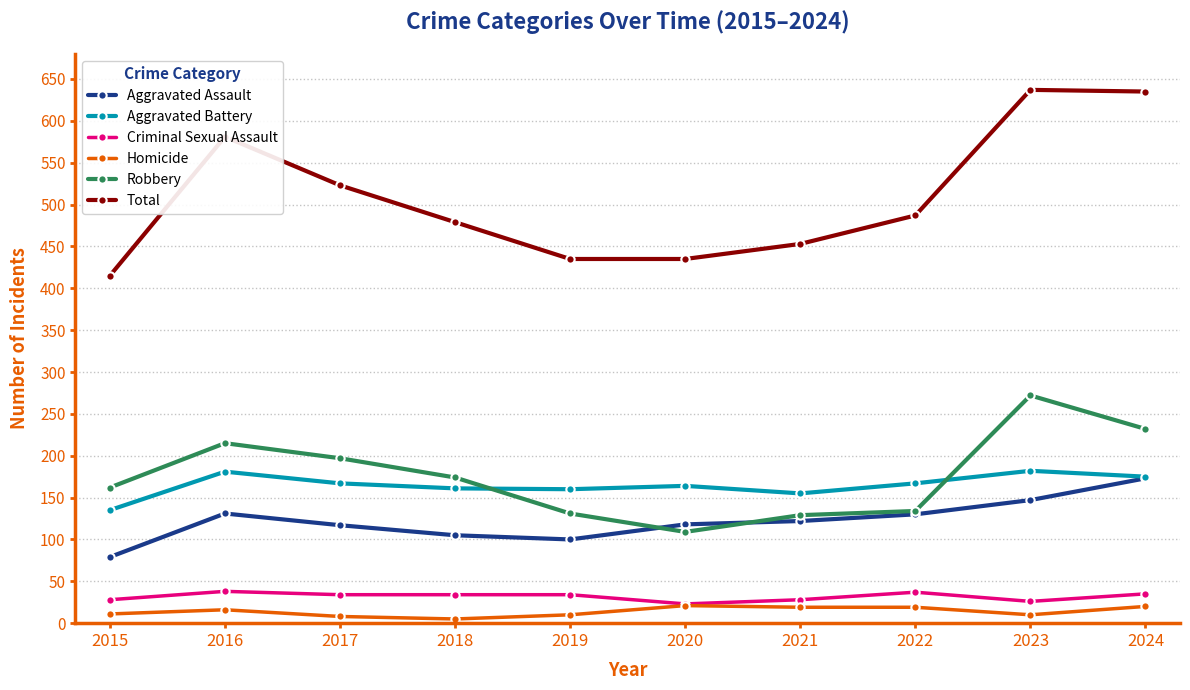

At 2021, list the series in order from largest to smallest.

Total, Aggravated Battery, Robbery, Aggravated Assault, Criminal Sexual Assault, Homicide